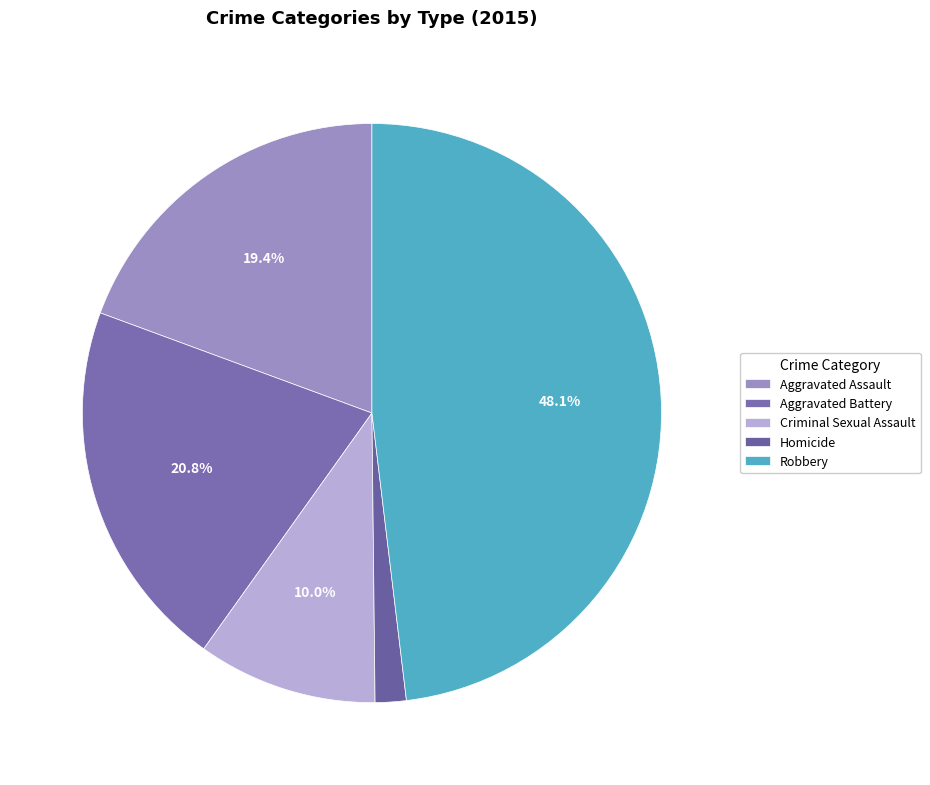

To the nearest percent, what portion does Criminal Sexual Assault represent?

10%